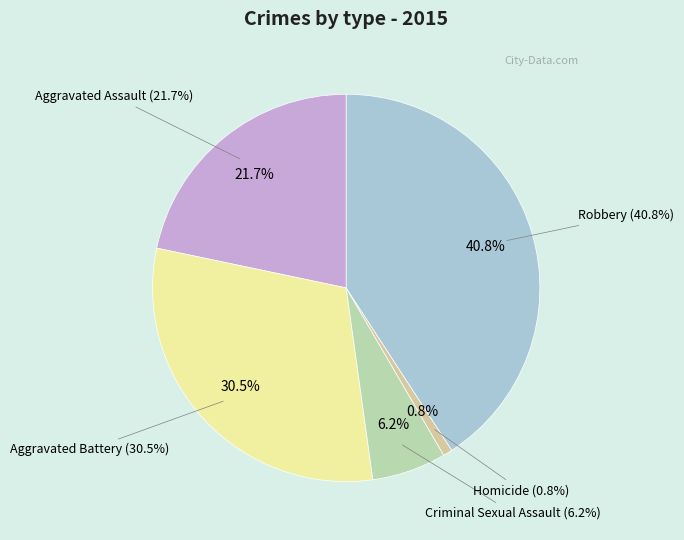

Between Robbery and Aggravated Assault, which is larger?

Robbery